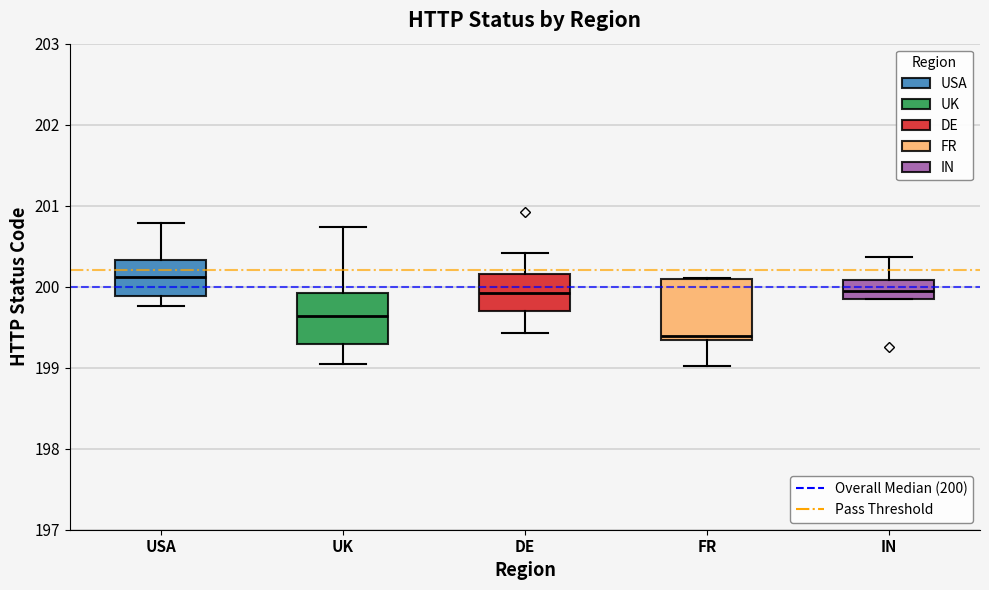

Reading left to right, read every box against the y-axis: the position of its median line, the range the box covers, and the ends of its whiskers. The values are not printed on the chart, so give them approximately, as read against the axis.

USA: median 200.1, box 199.9 to 200.3, whiskers 199.8 to 200.8
UK: median 199.6, box 199.3 to 199.9, whiskers 199.0 to 200.7
DE: median 199.9, box 199.7 to 200.2, whiskers 199.4 to 200.4
FR: median 199.4, box 199.3 to 200.1, whiskers 199.0 to 200.1
IN: median 199.9, box 199.8 to 200.1, whiskers 199.8 to 200.4